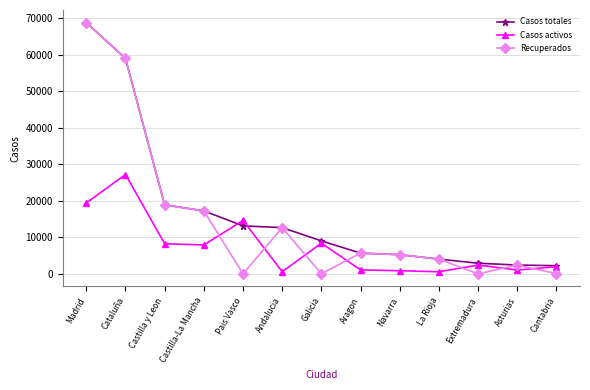

Is it true that Recuperados equals 28 at Galicia?

True